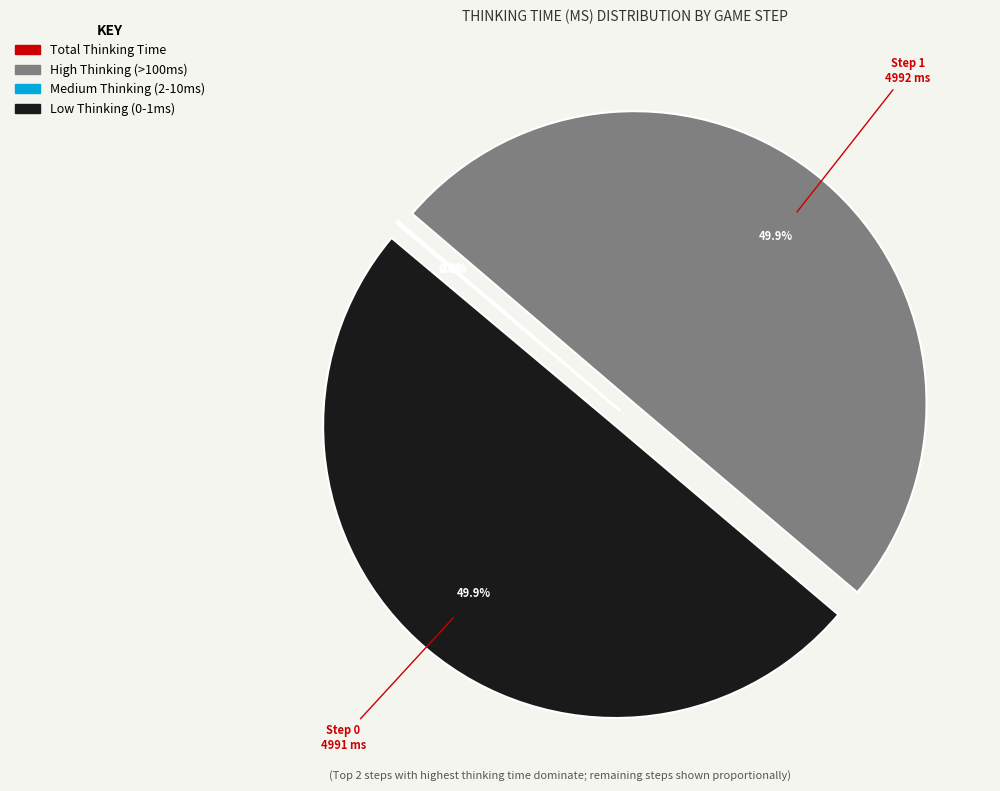

What percentage is the Step 0 slice, to the nearest percent?

50%